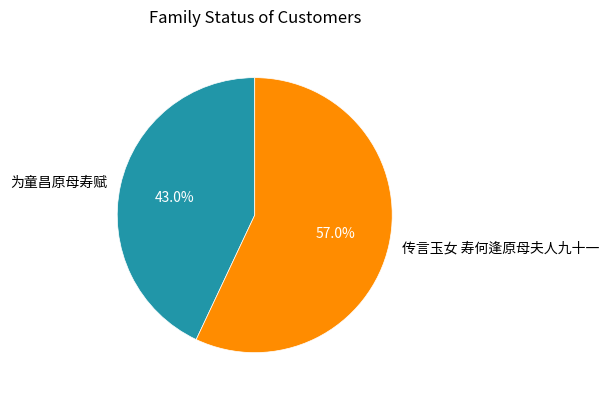

Between 传言玉女 寿何逢原母夫人九十一 and 为童昌原母寿赋, which is larger?

传言玉女 寿何逢原母夫人九十一